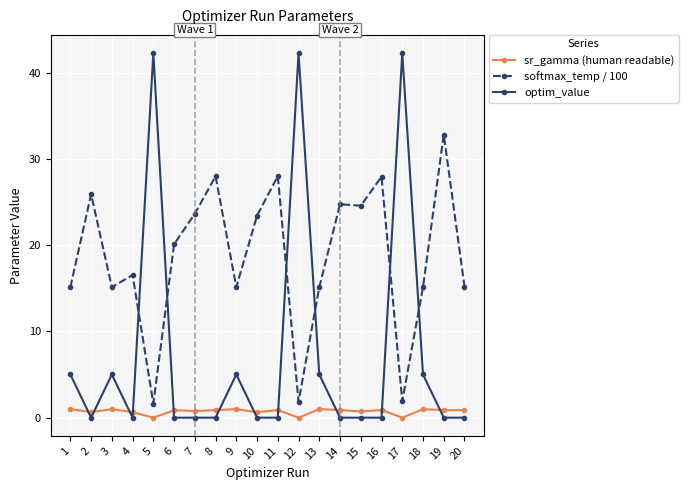

True or false: optim_value has more than 0 points higher than both neighbors.

True